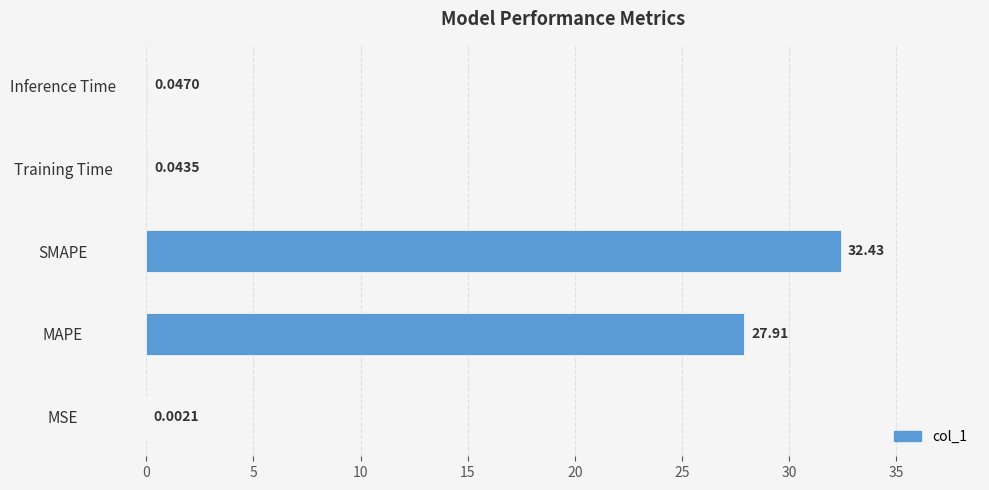

At which category does the chart reach its peak across all series?

SMAPE